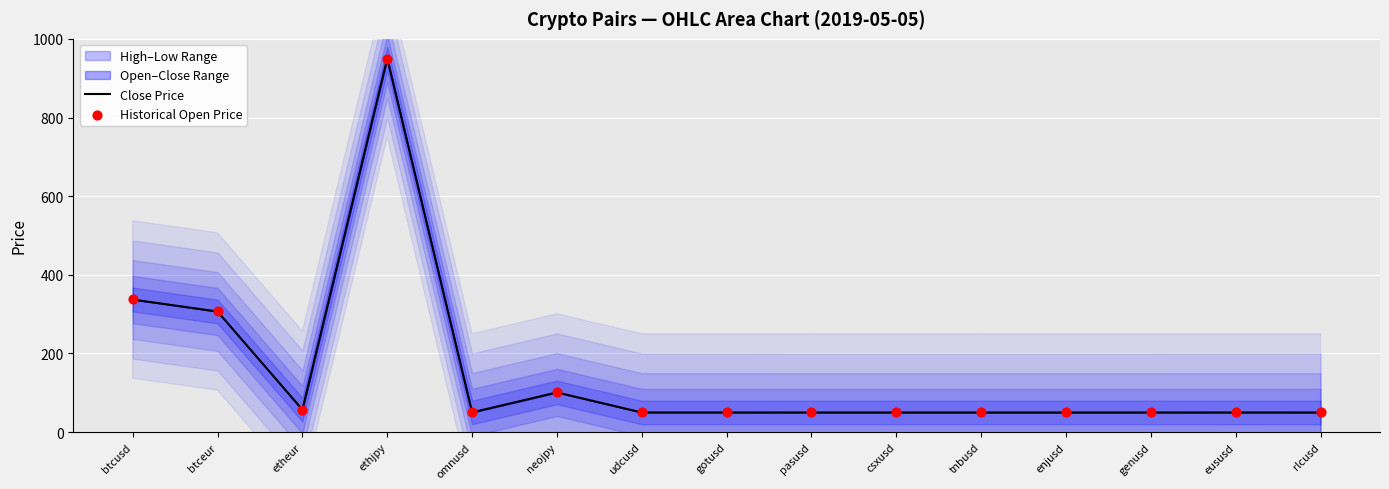

At which category is the sum across all series the highest?

ethjpy